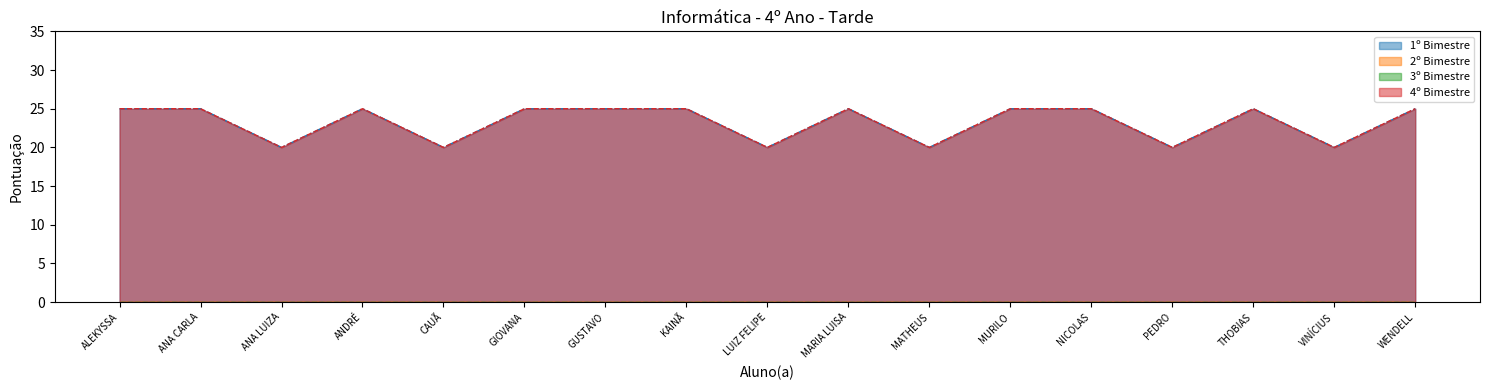

Between LUIZ FELIPE and VINÍCIUS, which is larger?

LUIZ FELIPE